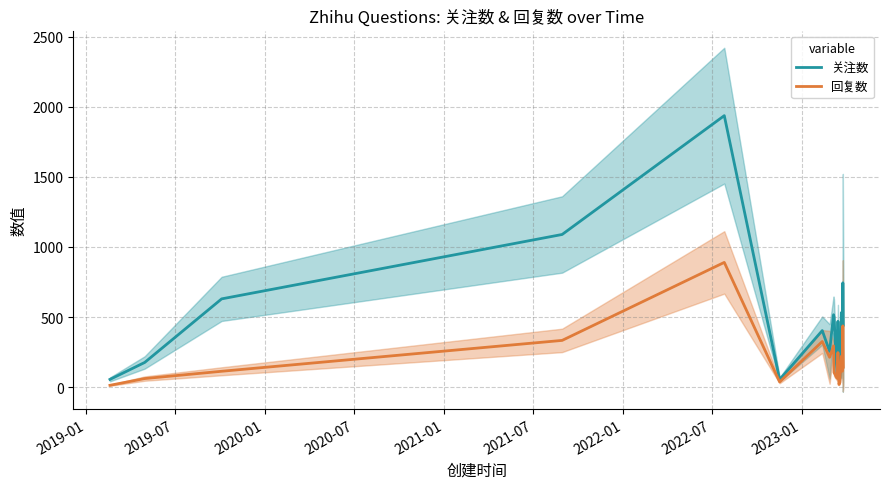

What is the lowest value of the 关注数 series?

55.0